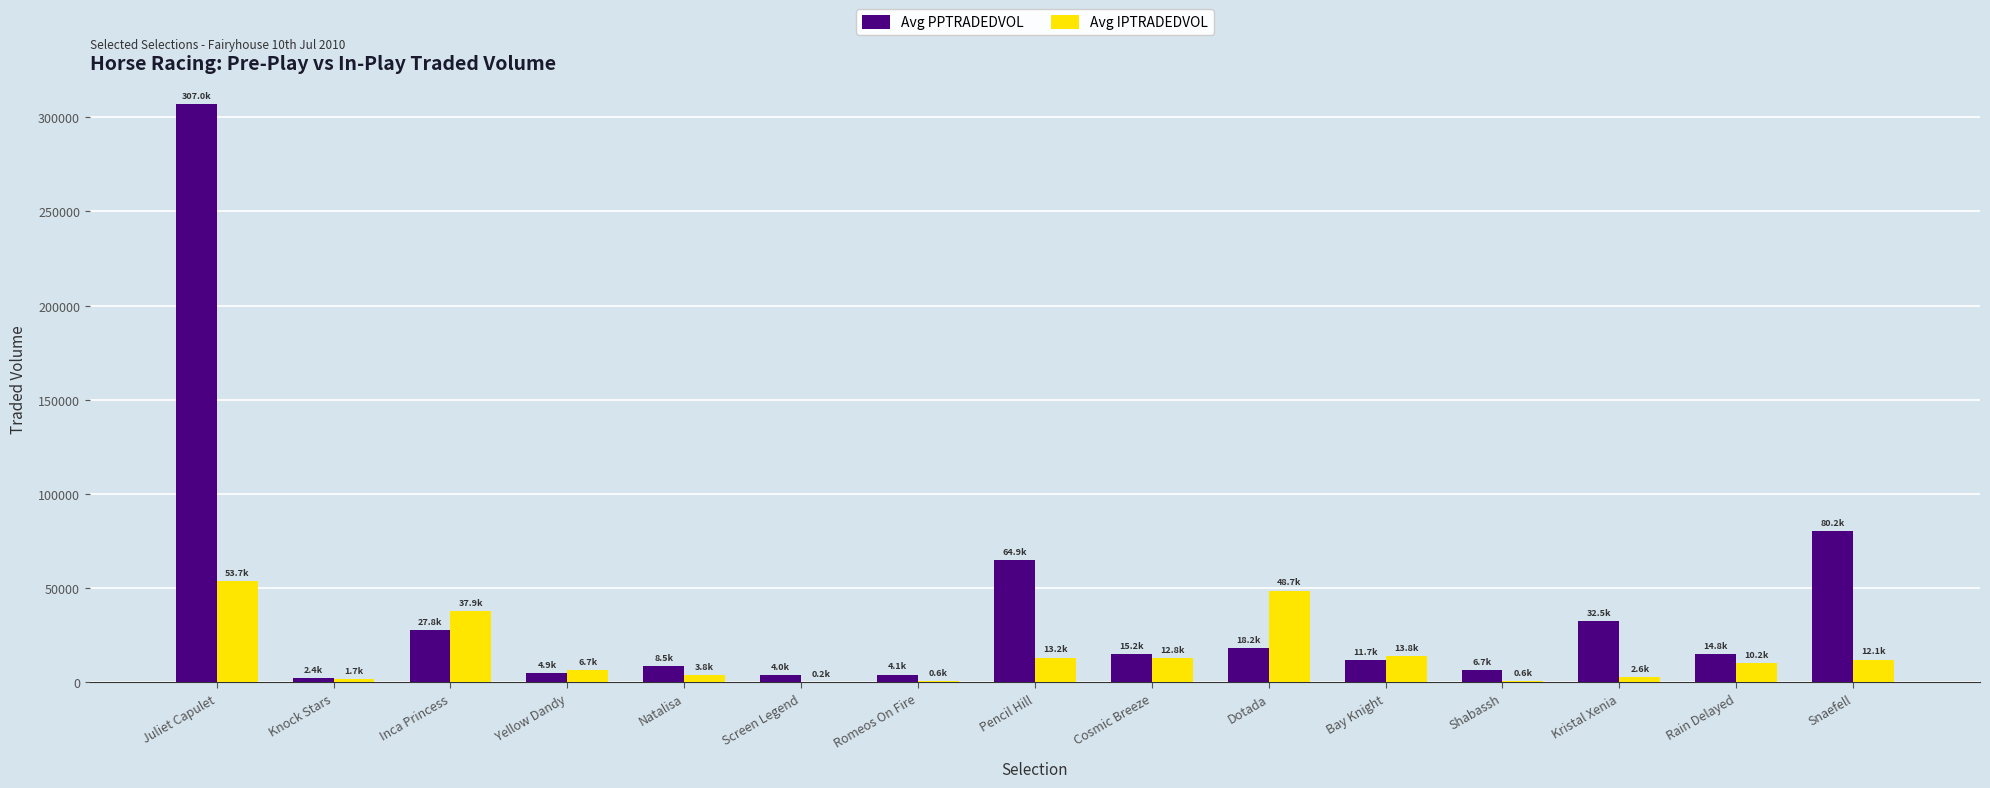

What is the total value across all series at Inca Princess?

65667.1